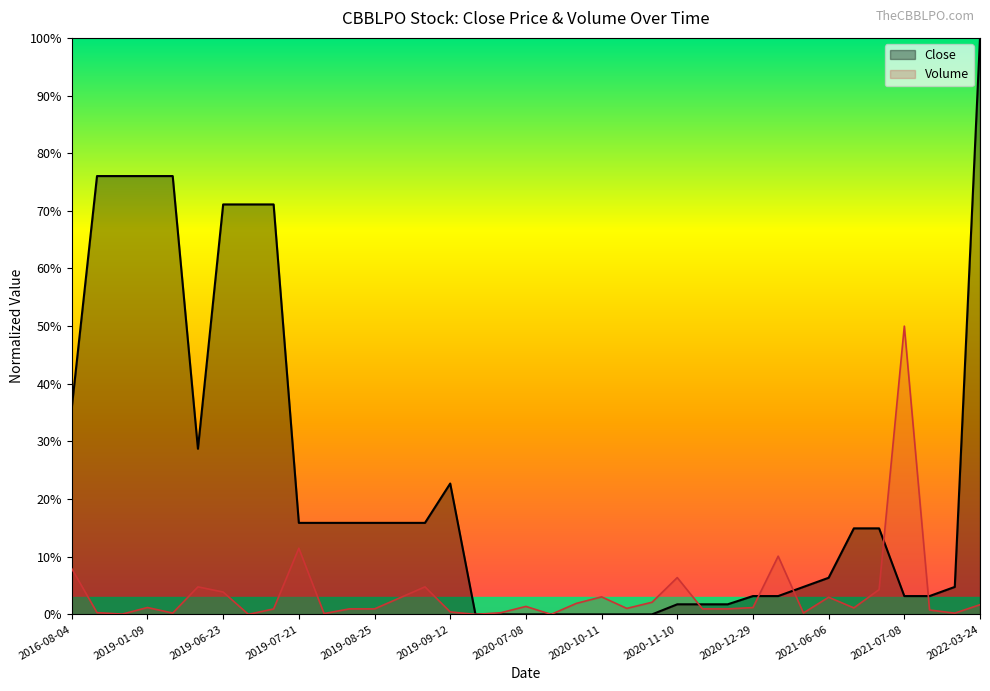

Between 2016-08-04 and 2019-06-24, which series saw the biggest shift?

Close